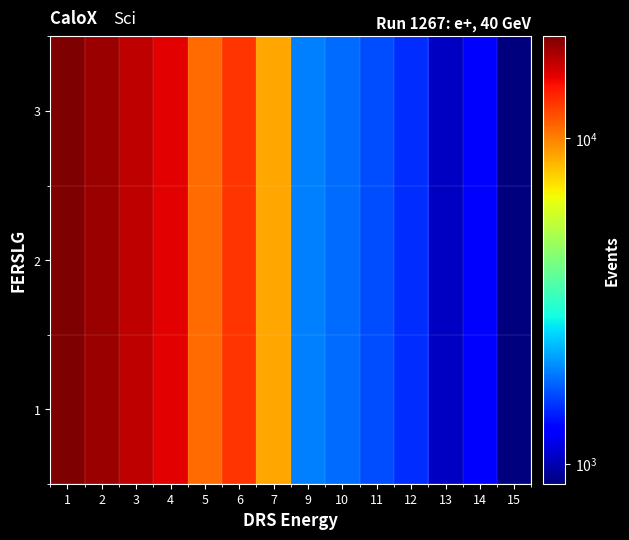

At which category is the sum across all series the highest?

1